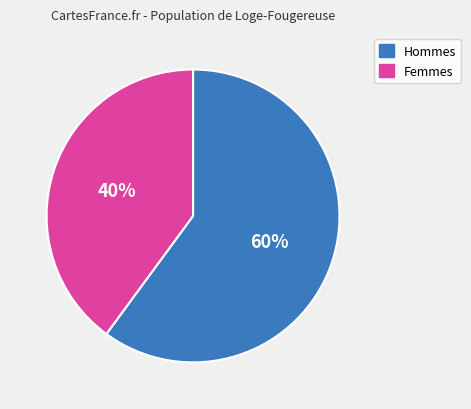

Is there a majority slice in this chart?

Yes